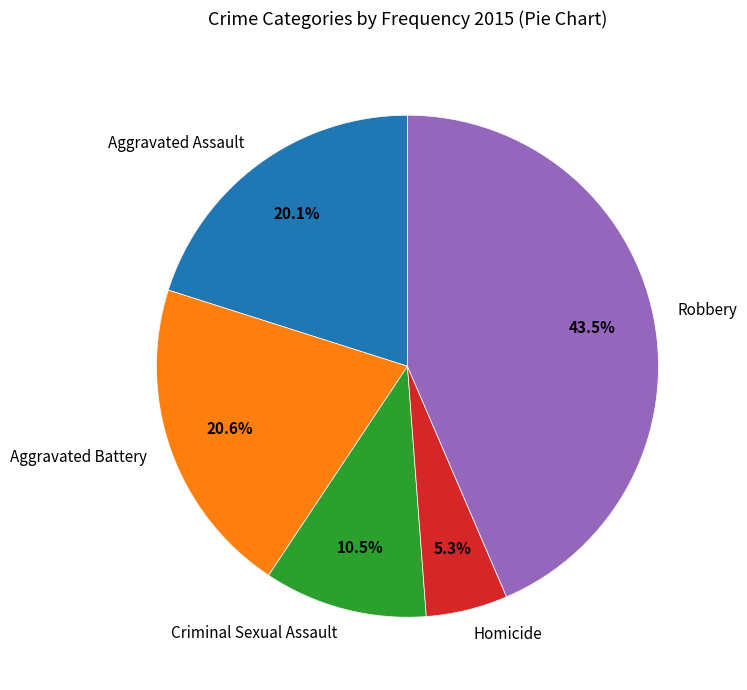

Is it true that Aggravated Assault is 20% of the pie?

True